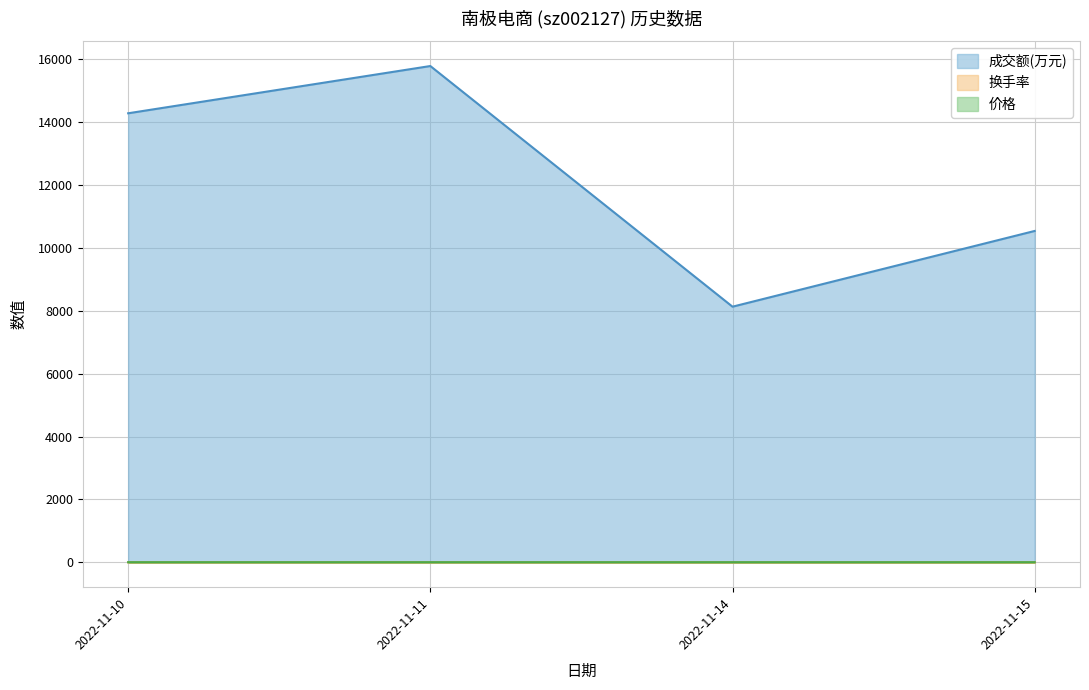

At which label does 换手率 first exceed 1?

2022-11-10